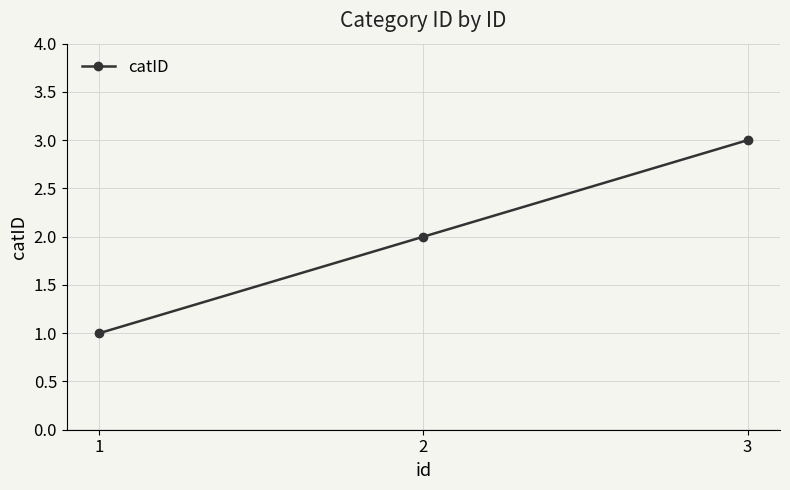

What is the average value?

2